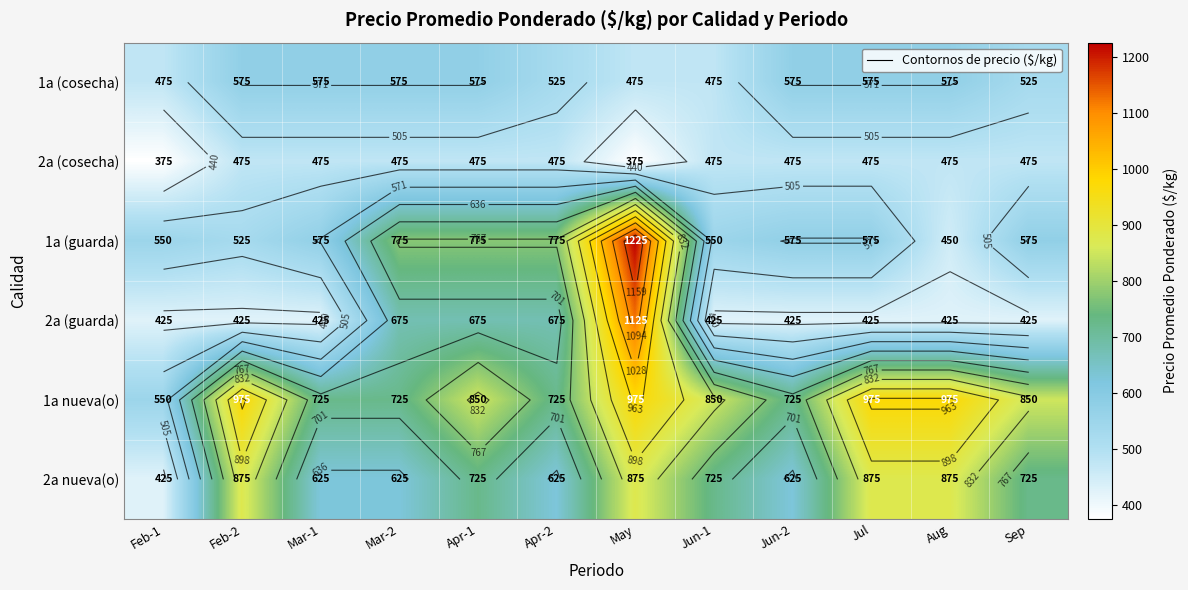

At which label is 1a nueva(o) closest to 762?

Mar-1